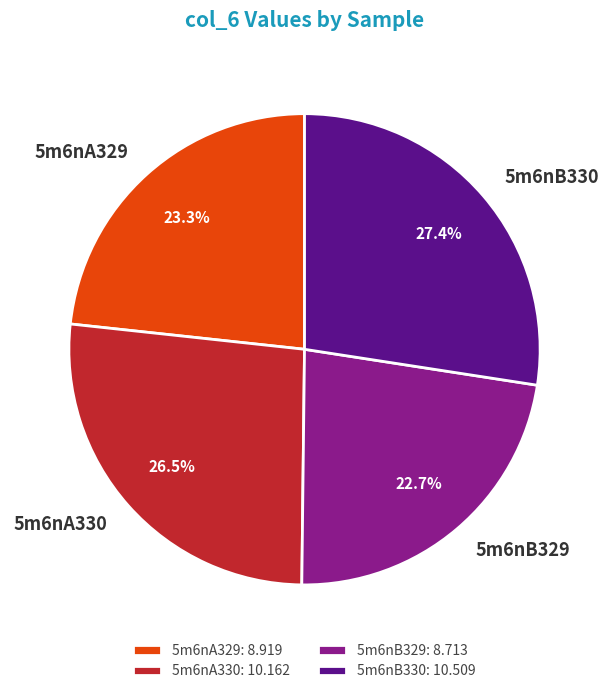

To the nearest percent, what is the difference between the largest and smallest slice percentages?

5%